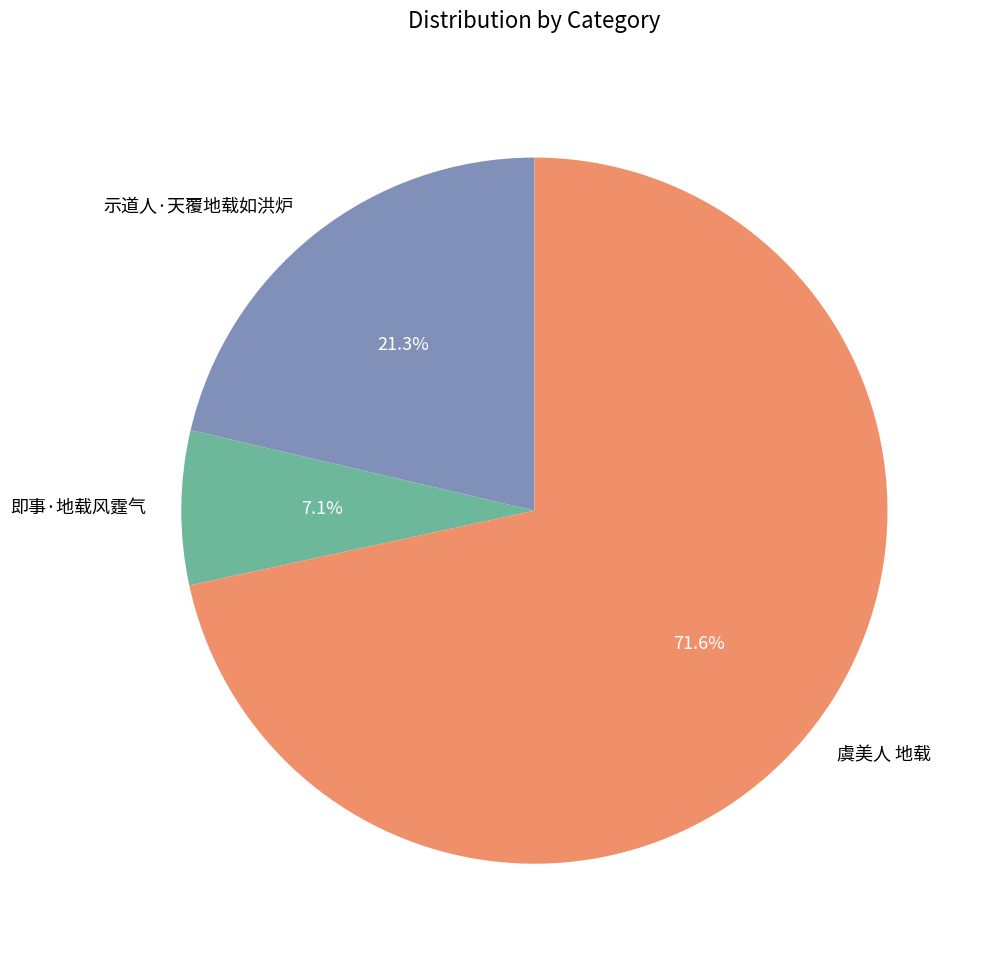

Which category accounts for the majority?

虞美人 地载